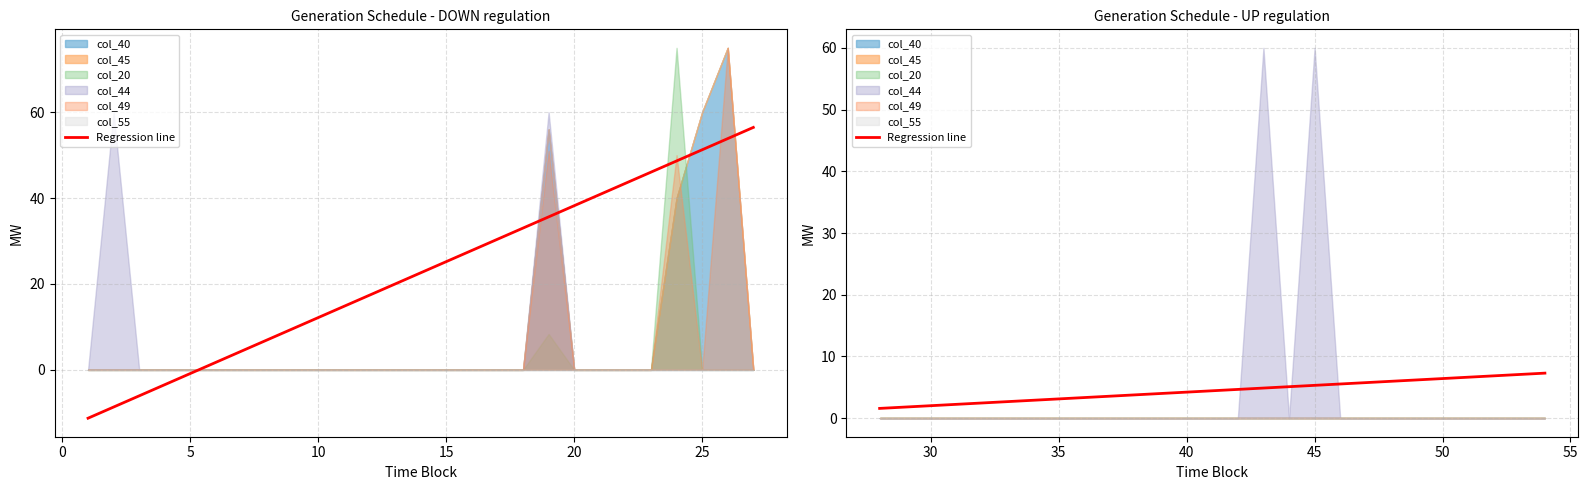

The chart shows a value of 1.0 at 9. True or false?

False